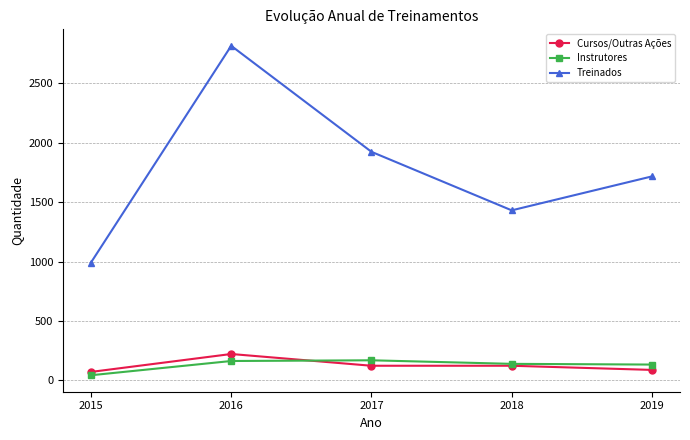

Does the chart have visible grid lines?

Yes